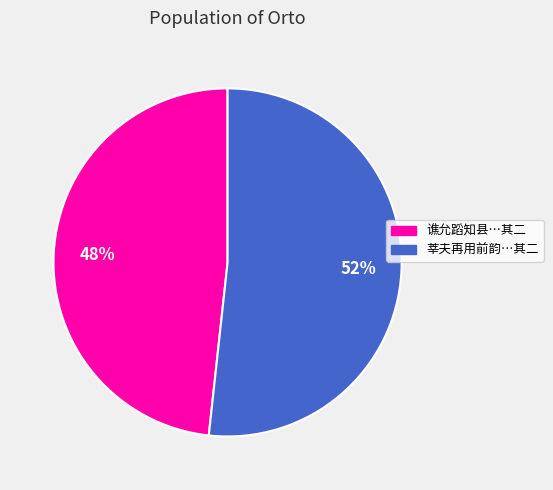

Does any single category account for the majority?

Yes